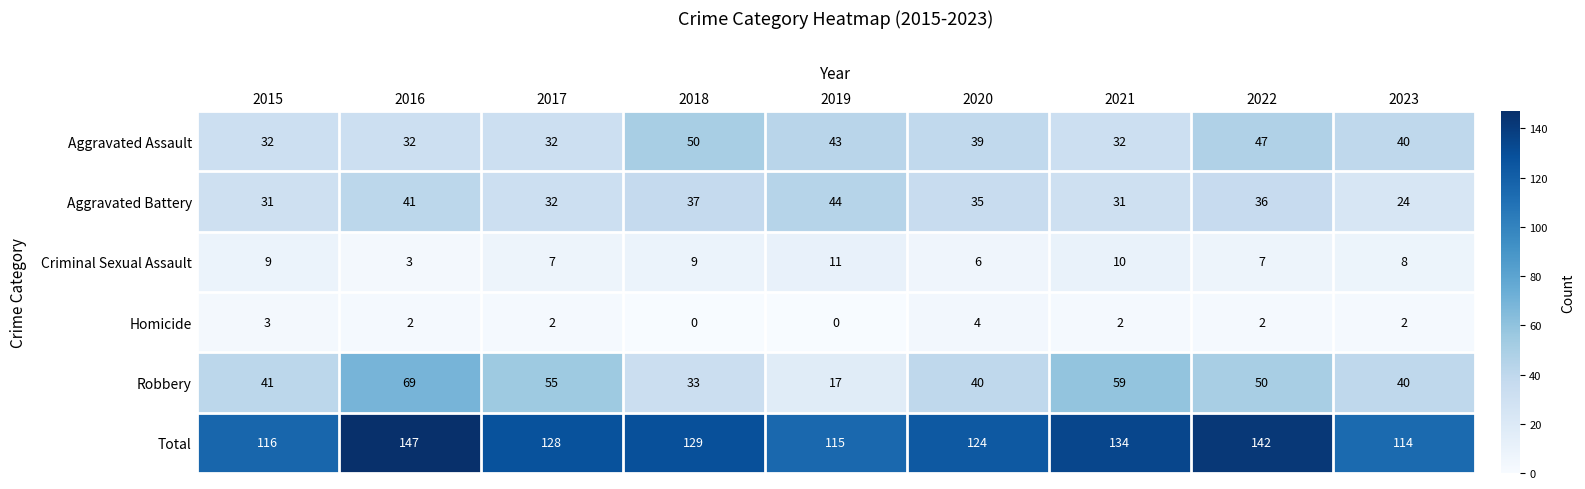

The value of Homicide at 2016 is 1. True or false?

False